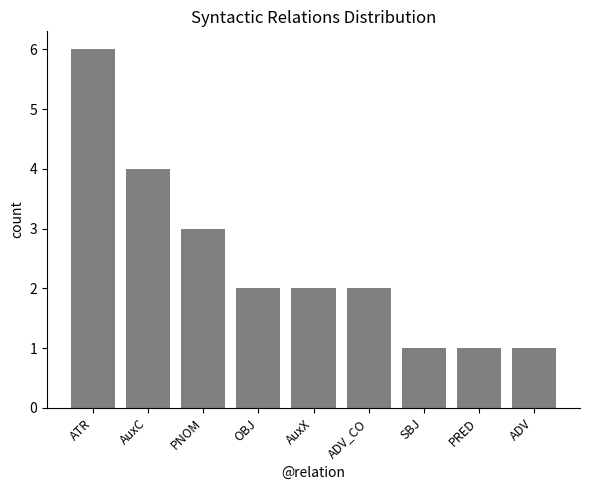

What is the smallest value displayed?

1